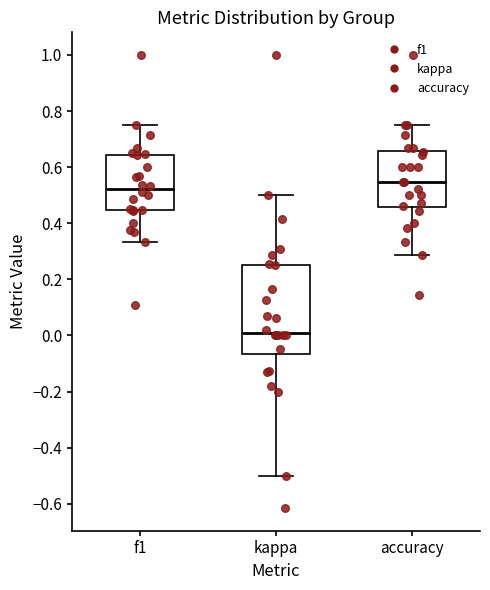

Reading left to right, read every box against the y-axis: the position of its median line, the range the box covers, and the ends of its whiskers. The values are not printed on the chart, so give them approximately, as read against the axis.

f1: median 0.52, box 0.44 to 0.64, whiskers 0.34 to 0.76
kappa: median 0.02, box -0.06 to 0.26, whiskers -0.50 to 0.50
accuracy: median 0.54, box 0.46 to 0.66, whiskers 0.28 to 0.76